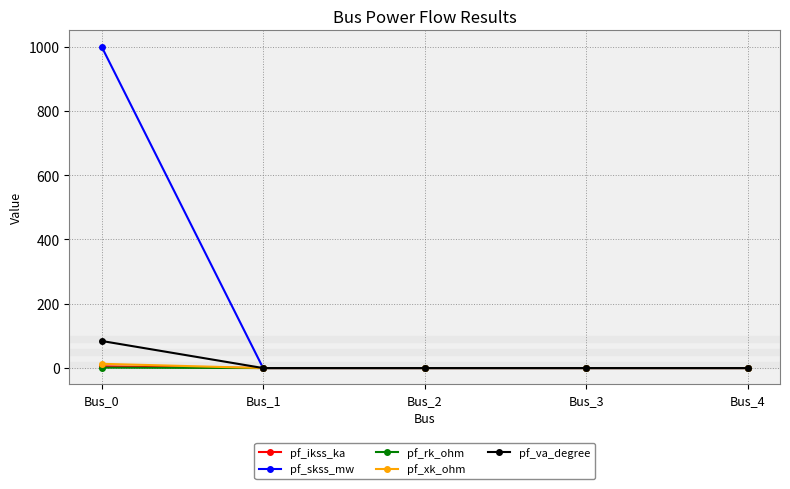

At which category does the chart reach its peak across all series?

Bus_0